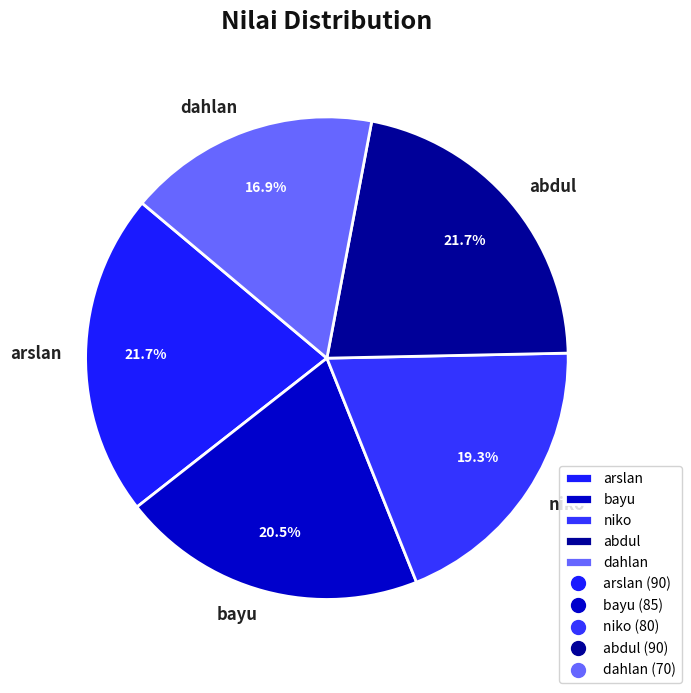

What percentage is the niko slice, to the nearest percent?

19%